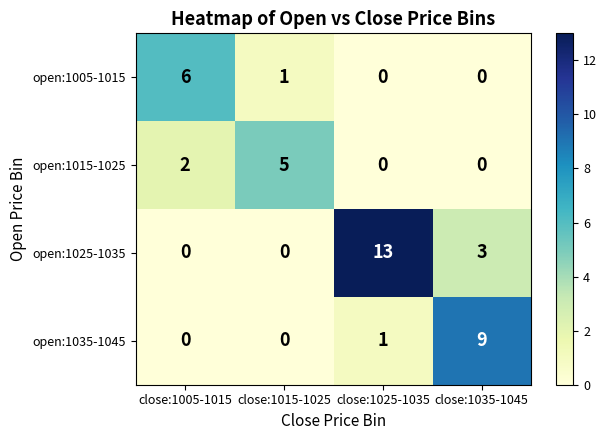

Count the number of data series in this chart.

4